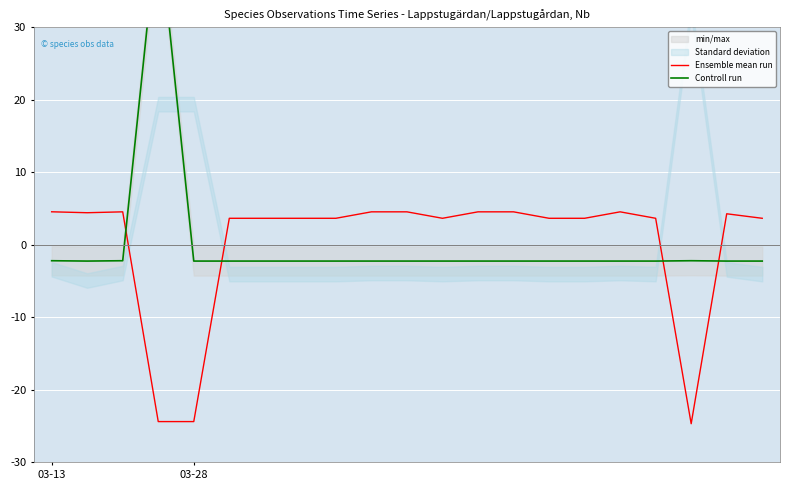

Where does the Ensemble mean run series first go above 3?

03-13